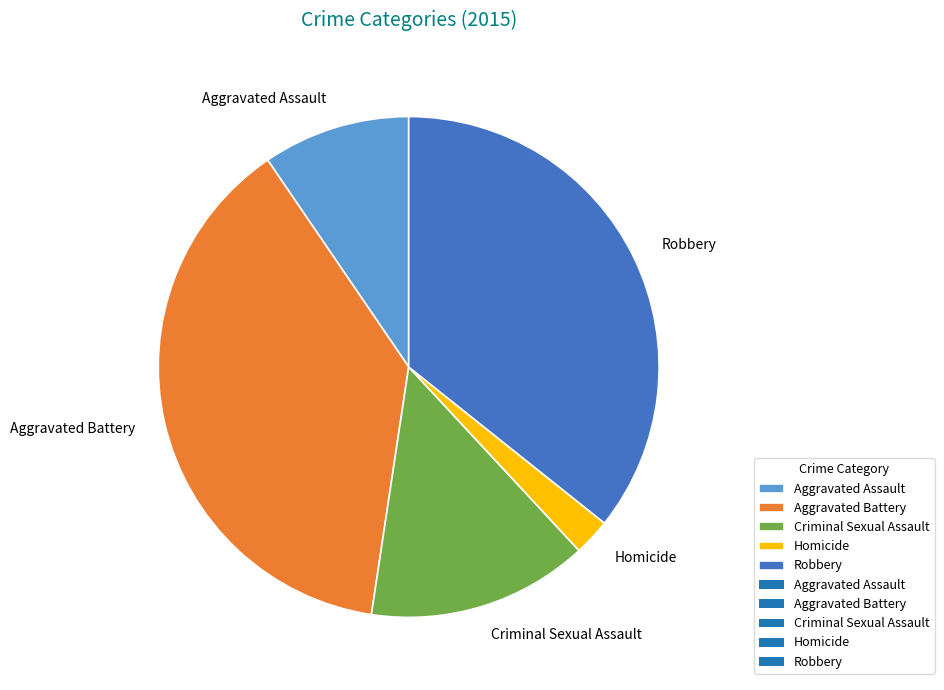

Is Robbery the majority of the pie?

No